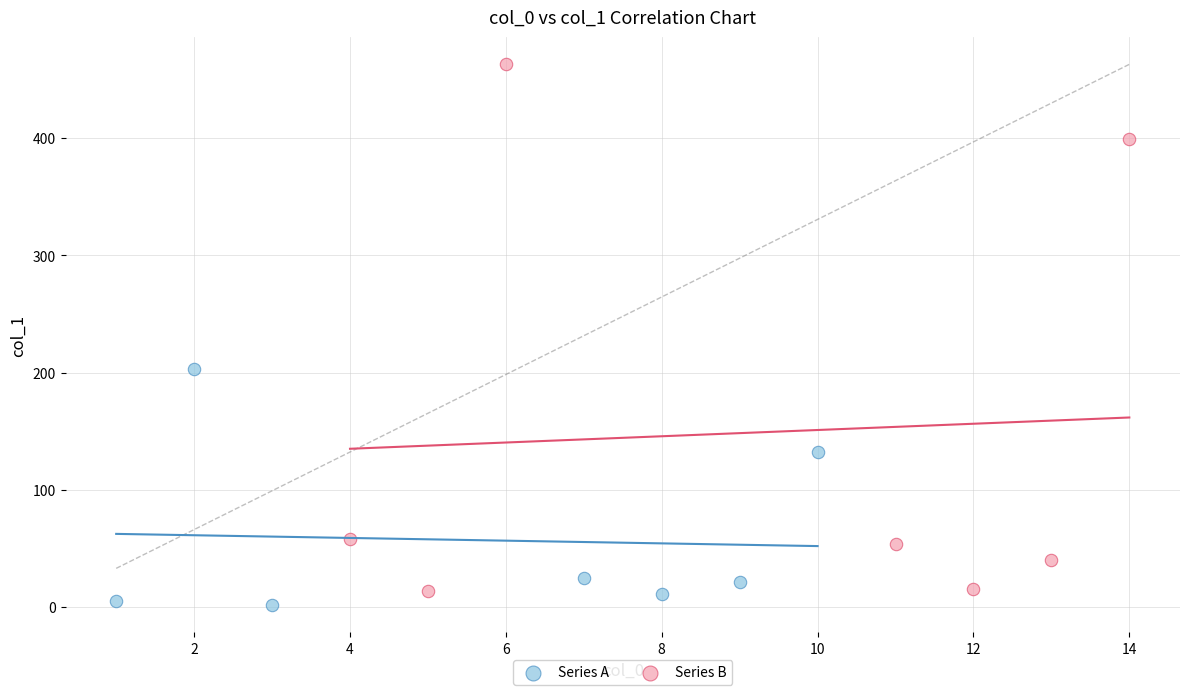

What are all the series names shown in the legend?

Series A, Series B